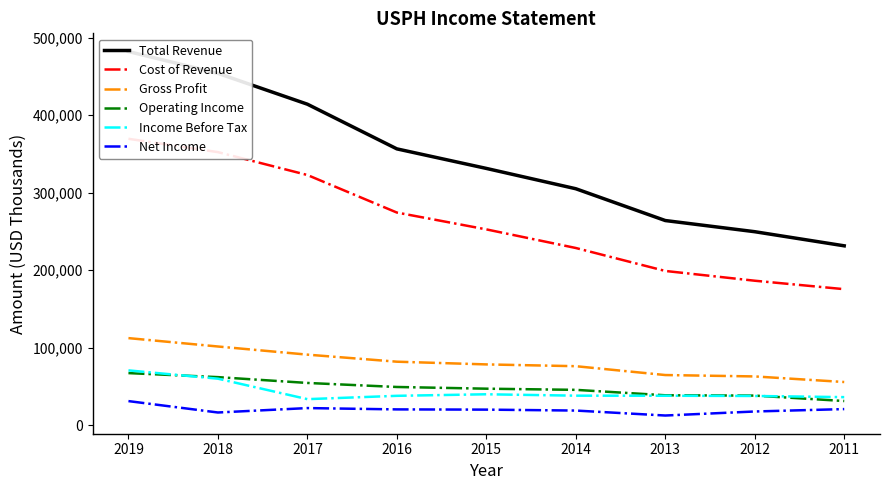

Which series has the largest range (max minus min)?

Total Revenue